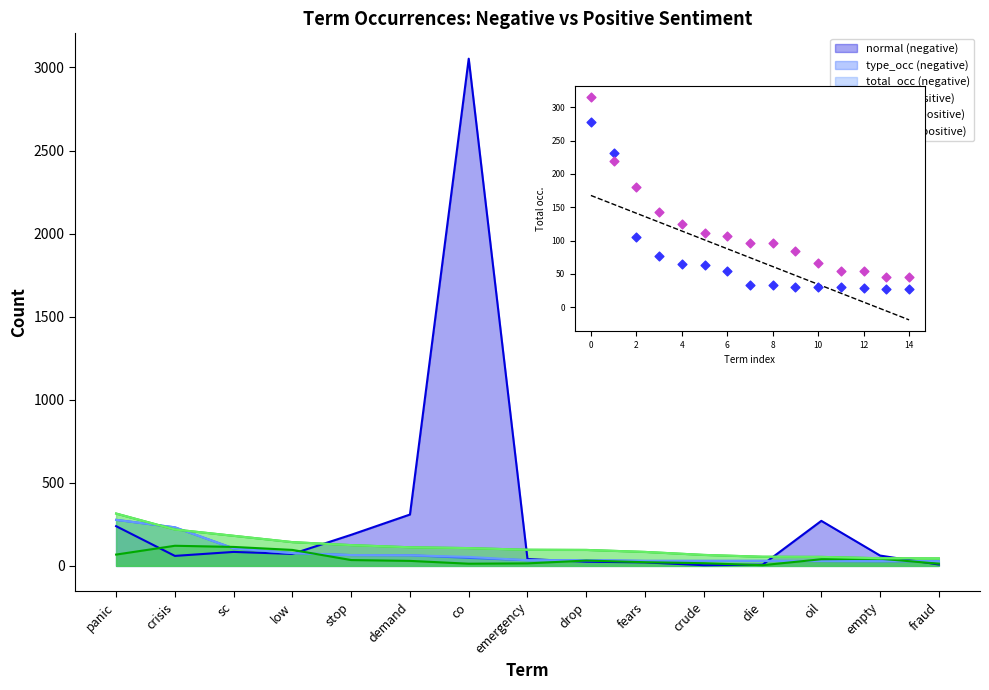

At how many categories does at least one series exceed 2681?

1